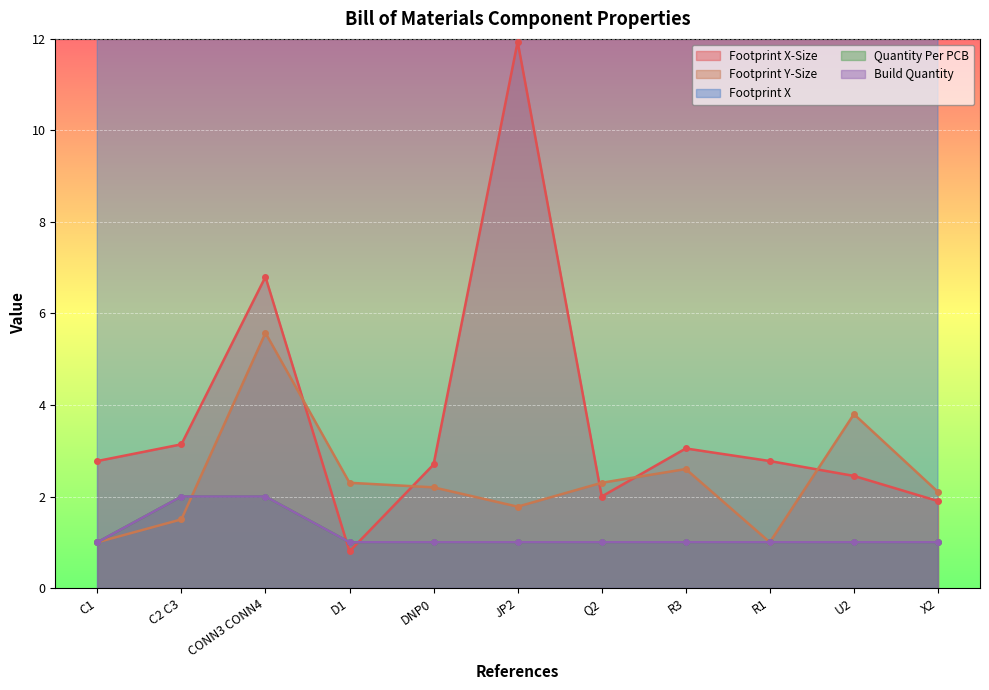

Between D1 and DNP0, which is larger?

DNP0